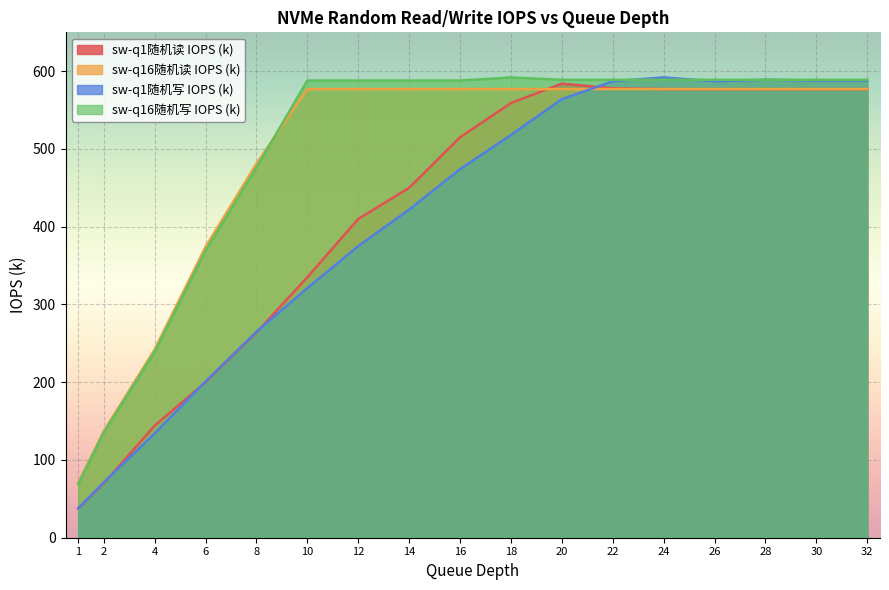

True or false: sw-q16随机读 IOPS (k) and sw-q1随机写 IOPS (k) cross at least once.

True